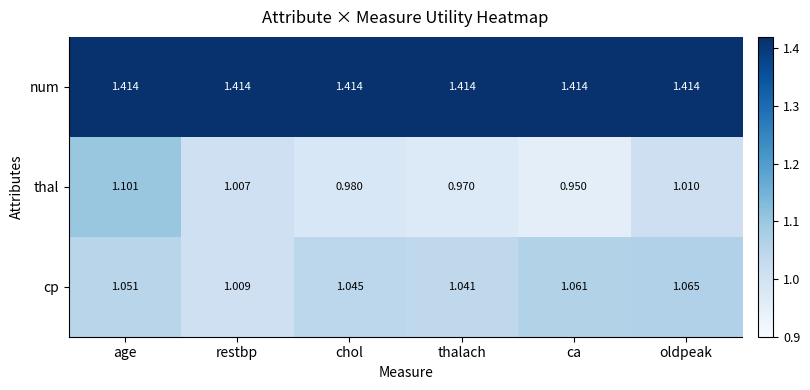

At which label does cp reach its minimum?

restbp